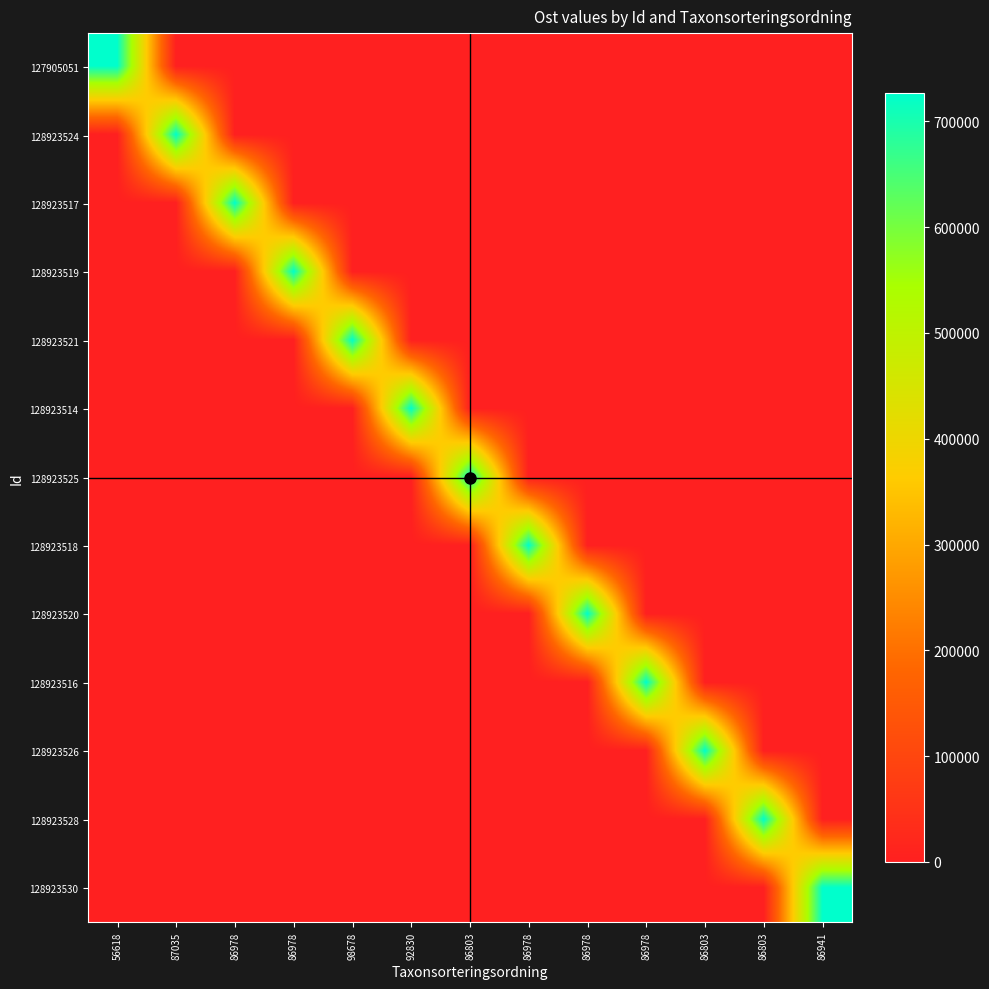

Reading right to left, transcribe all the data shown in this chart.

127905051: 86941=0	86803=0	86803=0	86978=0	86978=0	86978=0	86803=0	92830=0	98678=0	86978=0	86978=0	87035=0	56618=726210
128923524: 86941=0	86803=0	86803=0	86978=0	86978=0	86978=0	86803=0	92830=0	98678=0	86978=0	86978=0	87035=726121	56618=0
128923517: 86941=0	86803=0	86803=0	86978=0	86978=0	86978=0	86803=0	92830=0	98678=0	86978=0	86978=726207	87035=0	56618=0
128923519: 86941=0	86803=0	86803=0	86978=0	86978=0	86978=0	86803=0	92830=0	98678=0	86978=726201	86978=0	87035=0	56618=0
128923521: 86941=0	86803=0	86803=0	86978=0	86978=0	86978=0	86803=0	92830=0	98678=726187	86978=0	86978=0	87035=0	56618=0
128923514: 86941=0	86803=0	86803=0	86978=0	86978=0	86978=0	86803=0	92830=726206	98678=0	86978=0	86978=0	87035=0	56618=0
128923525: 86941=0	86803=0	86803=0	86978=0	86978=0	86978=0	86803=726310	92830=0	98678=0	86978=0	86978=0	87035=0	56618=0
128923518: 86941=0	86803=0	86803=0	86978=0	86978=0	86978=726205	86803=0	92830=0	98678=0	86978=0	86978=0	87035=0	56618=0
128923520: 86941=0	86803=0	86803=0	86978=0	86978=726122	86978=0	86803=0	92830=0	98678=0	86978=0	86978=0	87035=0	56618=0
128923516: 86941=0	86803=0	86803=0	86978=726321	86978=0	86978=0	86803=0	92830=0	98678=0	86978=0	86978=0	87035=0	56618=0
128923526: 86941=0	86803=0	86803=726201	86978=0	86978=0	86978=0	86803=0	92830=0	98678=0	86978=0	86978=0	87035=0	56618=0
128923528: 86941=0	86803=726191	86803=0	86978=0	86978=0	86978=0	86803=0	92830=0	98678=0	86978=0	86978=0	87035=0	56618=0
128923530: 86941=726161	86803=0	86803=0	86978=0	86978=0	86978=0	86803=0	92830=0	98678=0	86978=0	86978=0	87035=0	56618=0